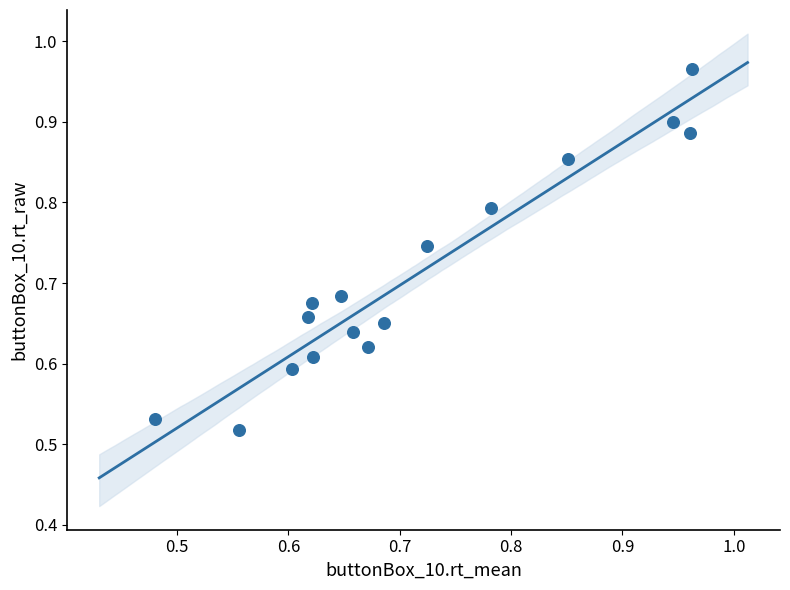

What is the range of Y values (max minus min)?

0.4